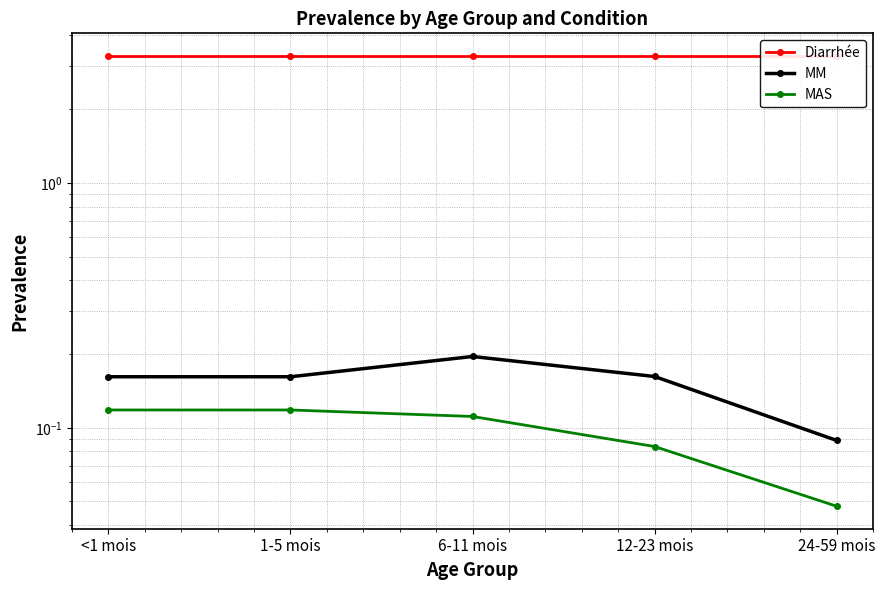

Read the Diarrhée value at <1 mois.

3.3